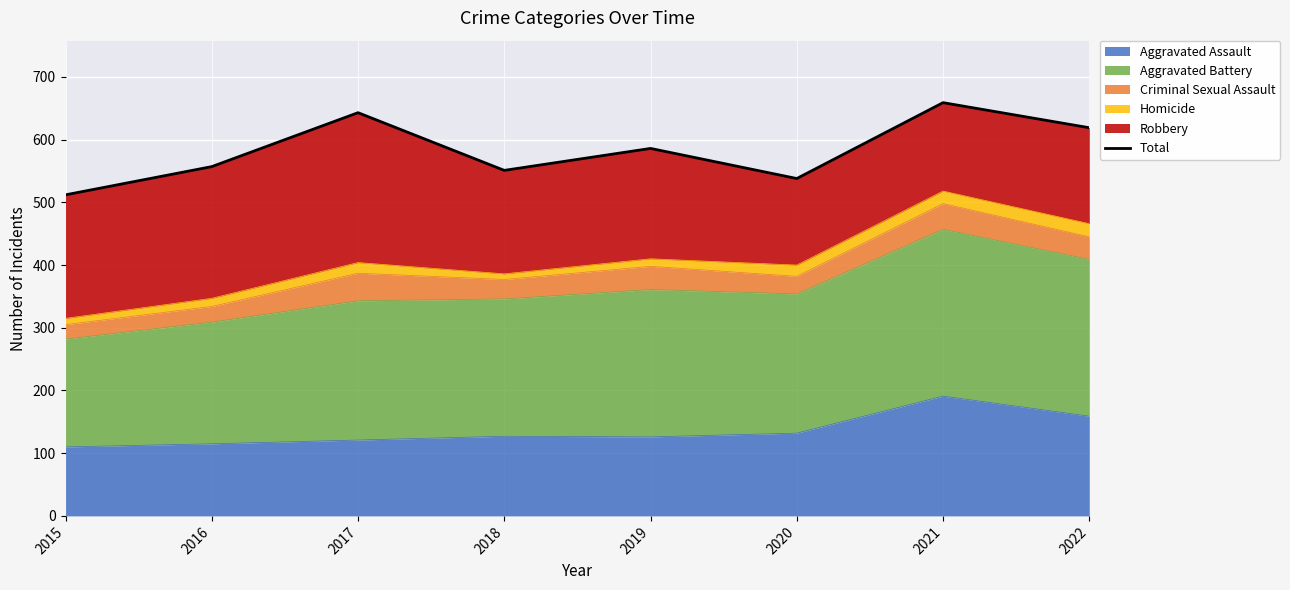

How many values are below 586?

4